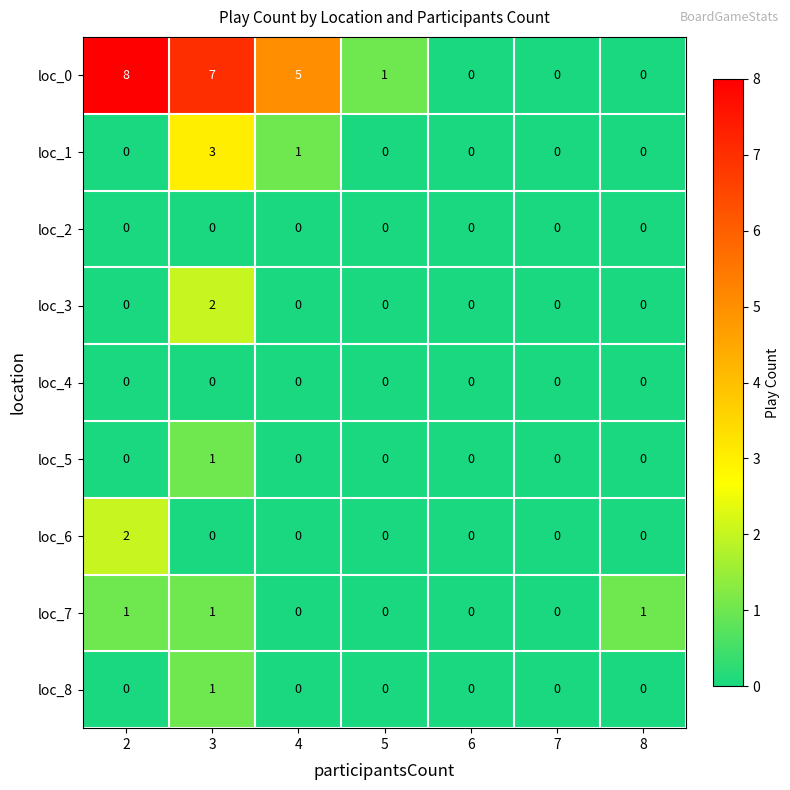

How many data points does each series have?

7